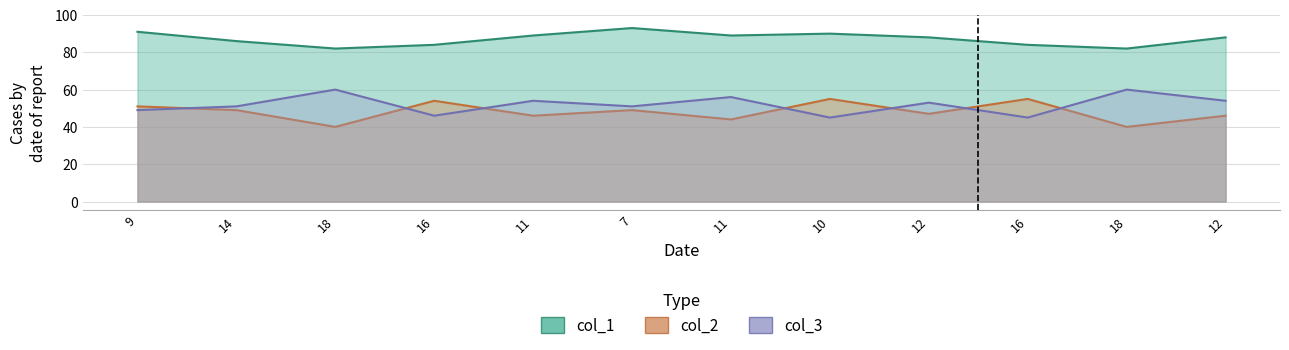

At how many categories does at least one series exceed 88?

5